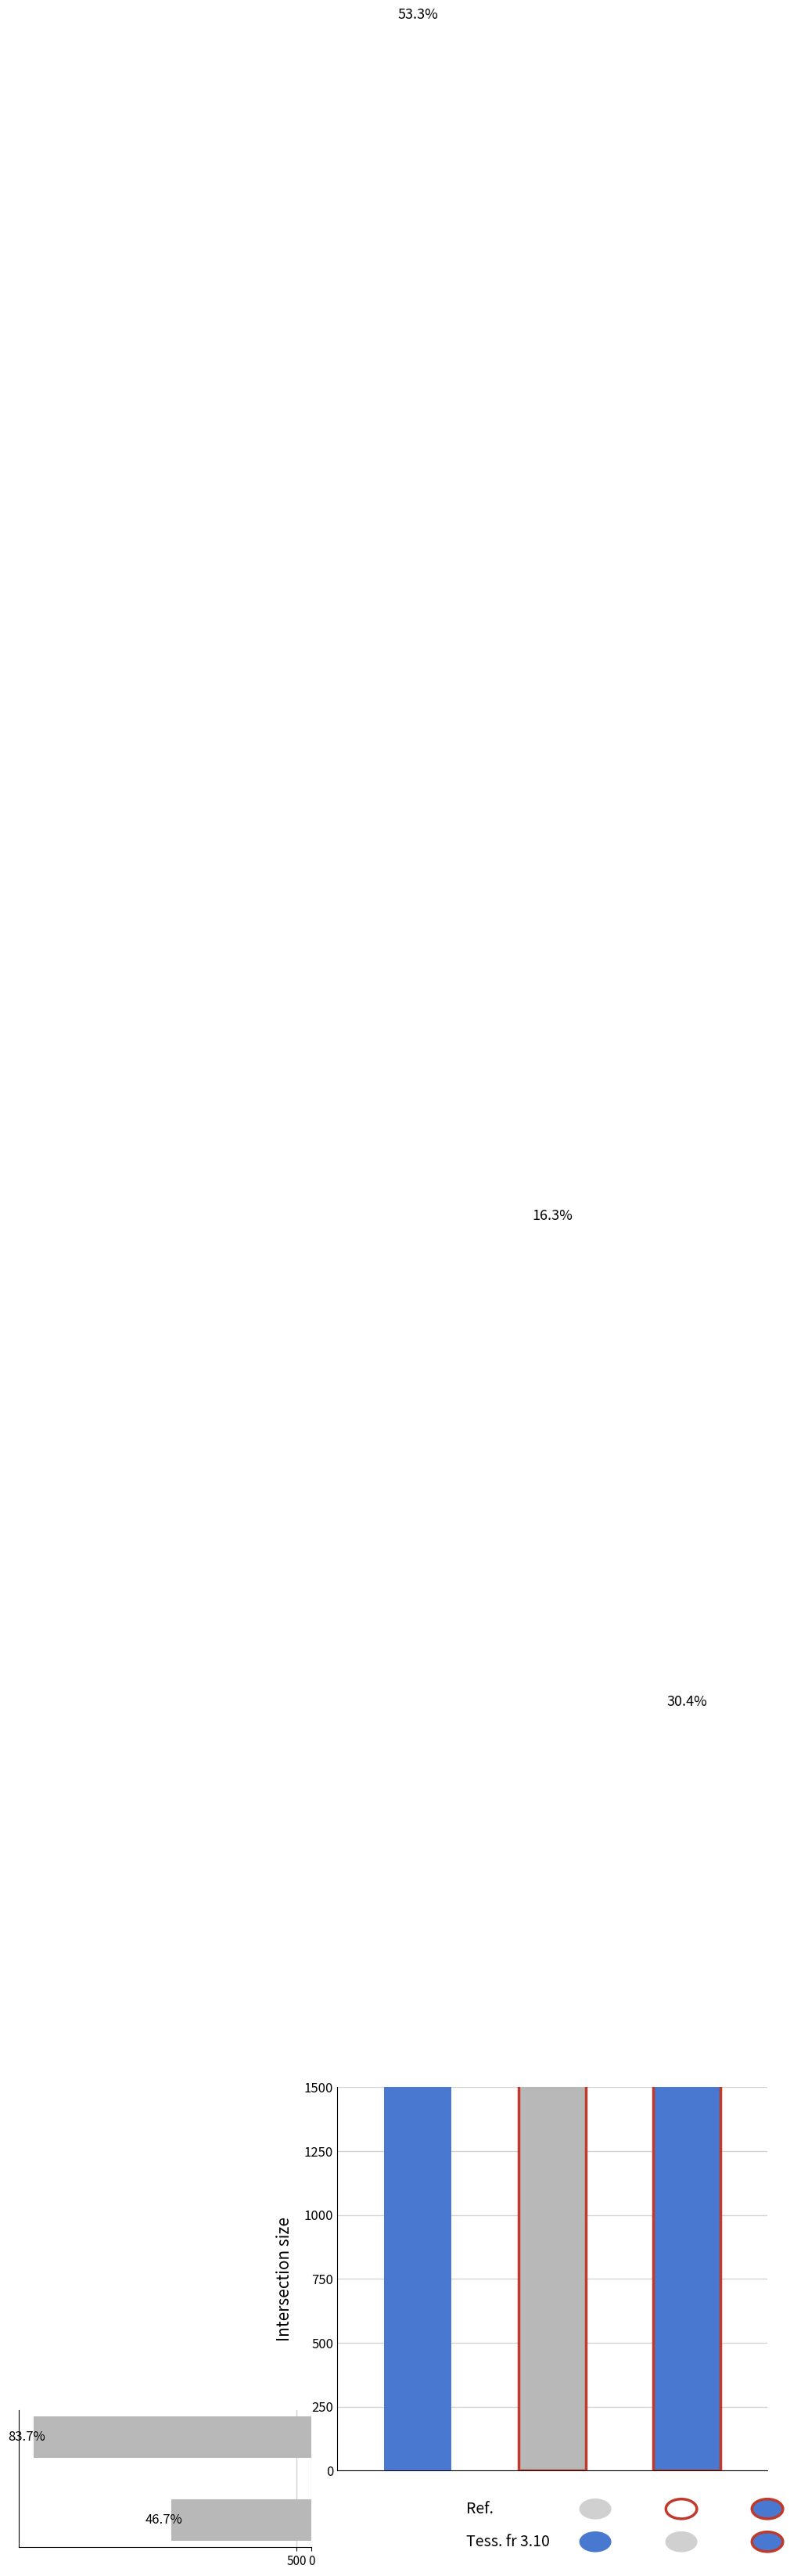

Reading left to right, what are all the values shown in this chart?

4800	9500